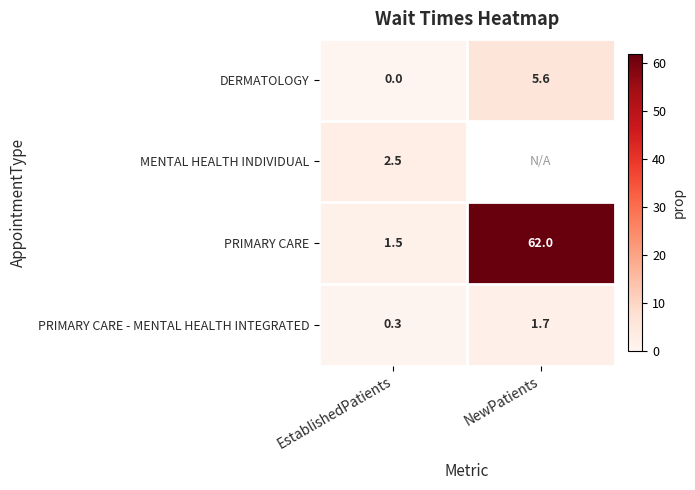

Is it true that PRIMARY CARE equals 85.7 at NewPatients?

False